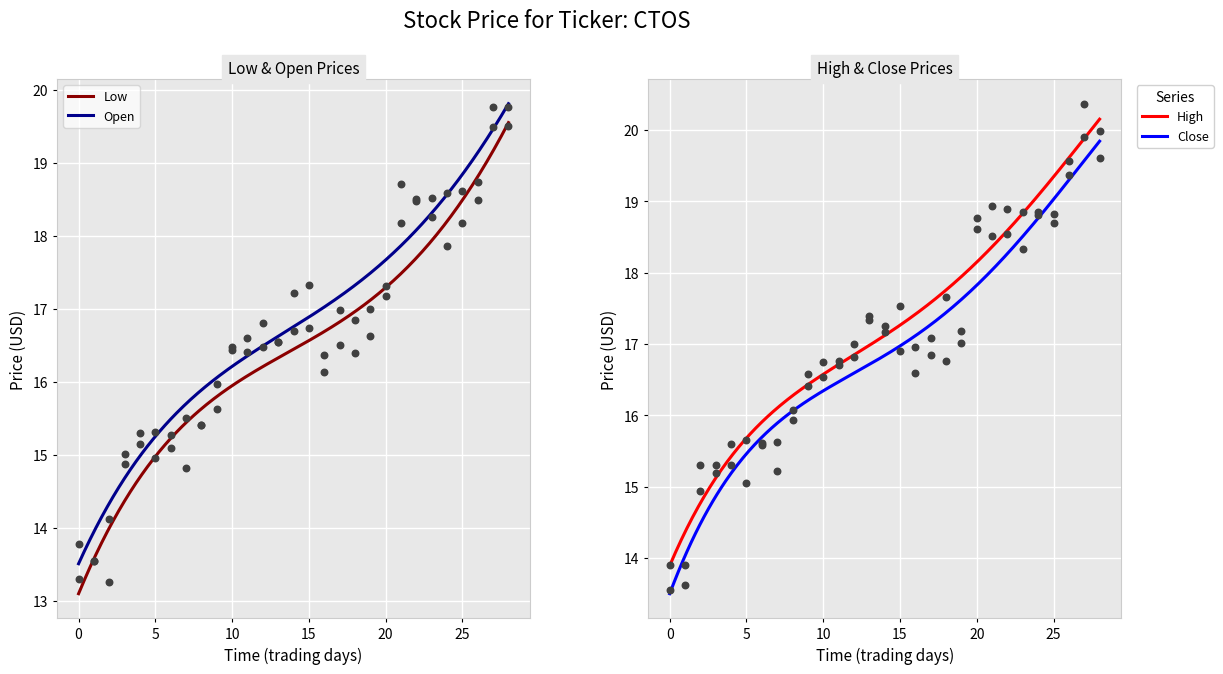

What are all the series names shown in the legend?

Open, High, Low, Close